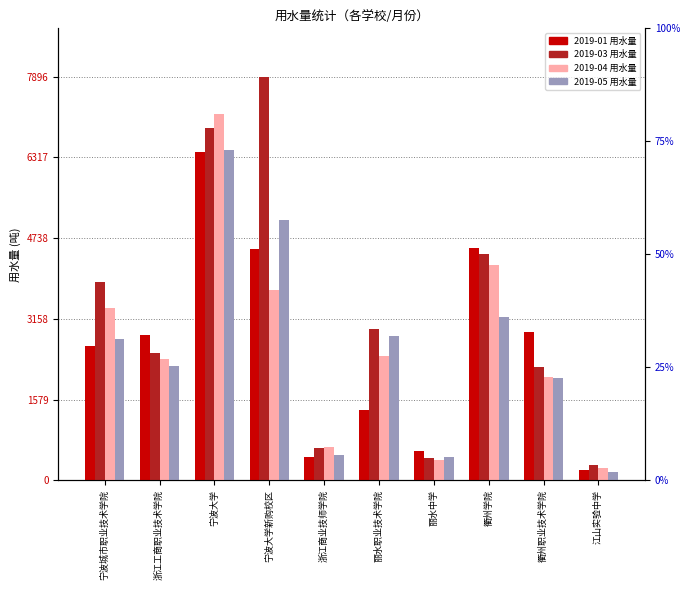

What is the difference between the 2019-03 values at 丽水中学 and 衢州职业技术学院?

1778.0